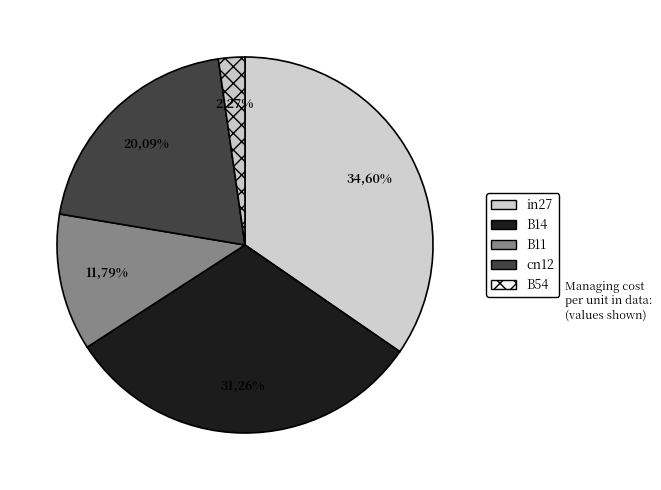

Which category has the biggest portion of the pie?

in27